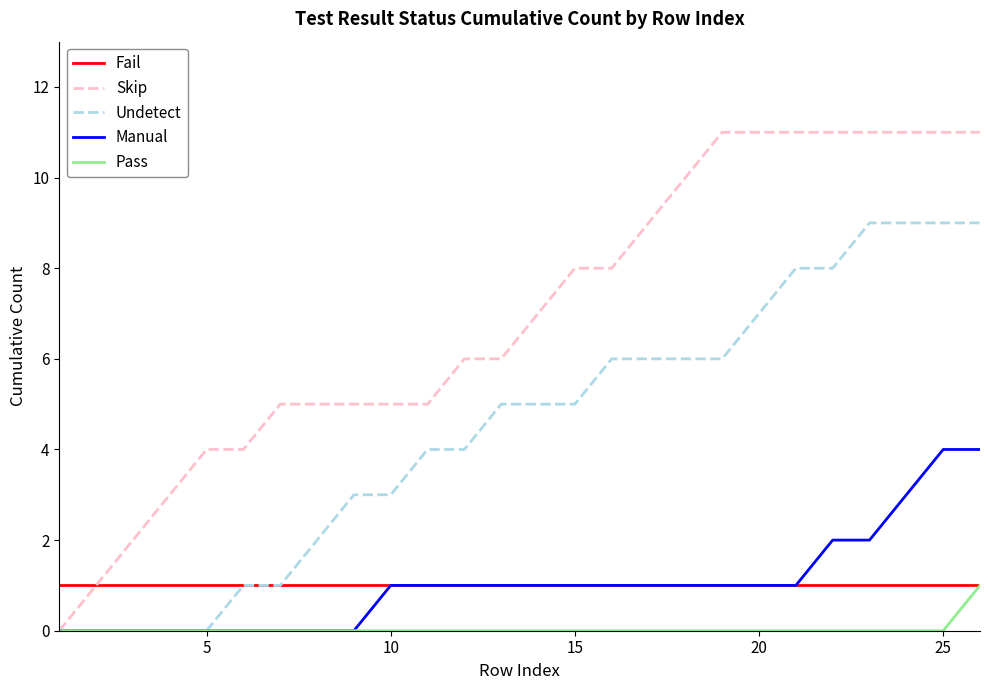

What is the sum of all Manual values?

27